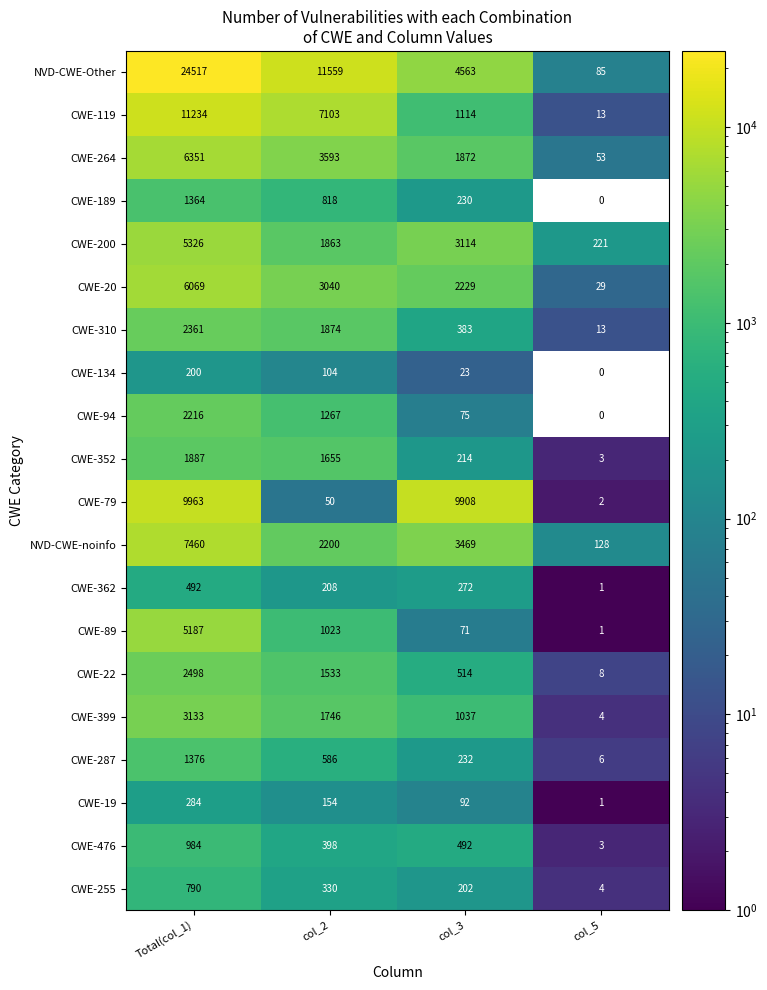

List the labels in order of CWE-89 value, smallest first.

col_5, col_3, col_2, Total(col_1)